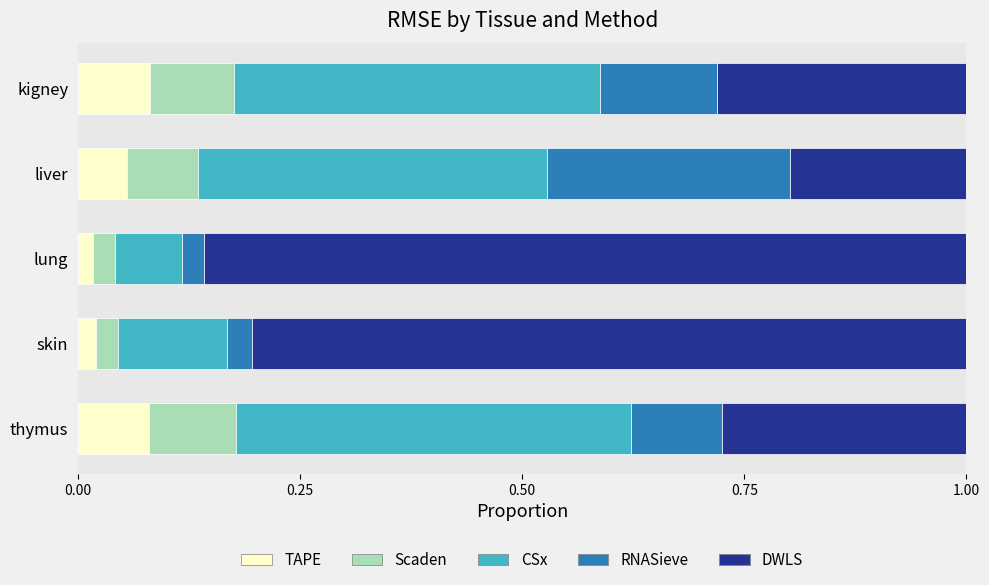

What is the total value across all series at skin?

1.0